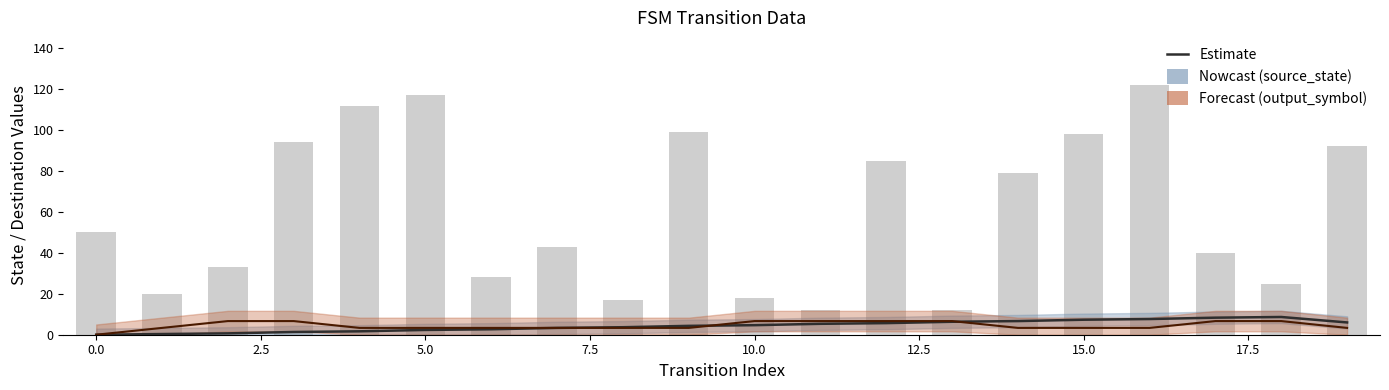

The value of output_symbol at 2.5 is 6.7. True or false?

True